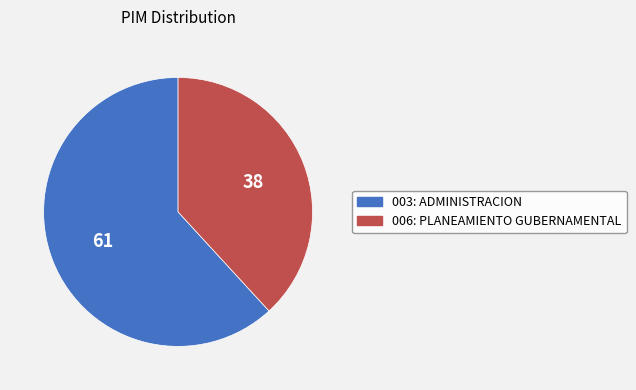

Rank the categories by value from highest to lowest.

003: ADMINISTRACION, 006: PLANEAMIENTO GUBERNAMENTAL